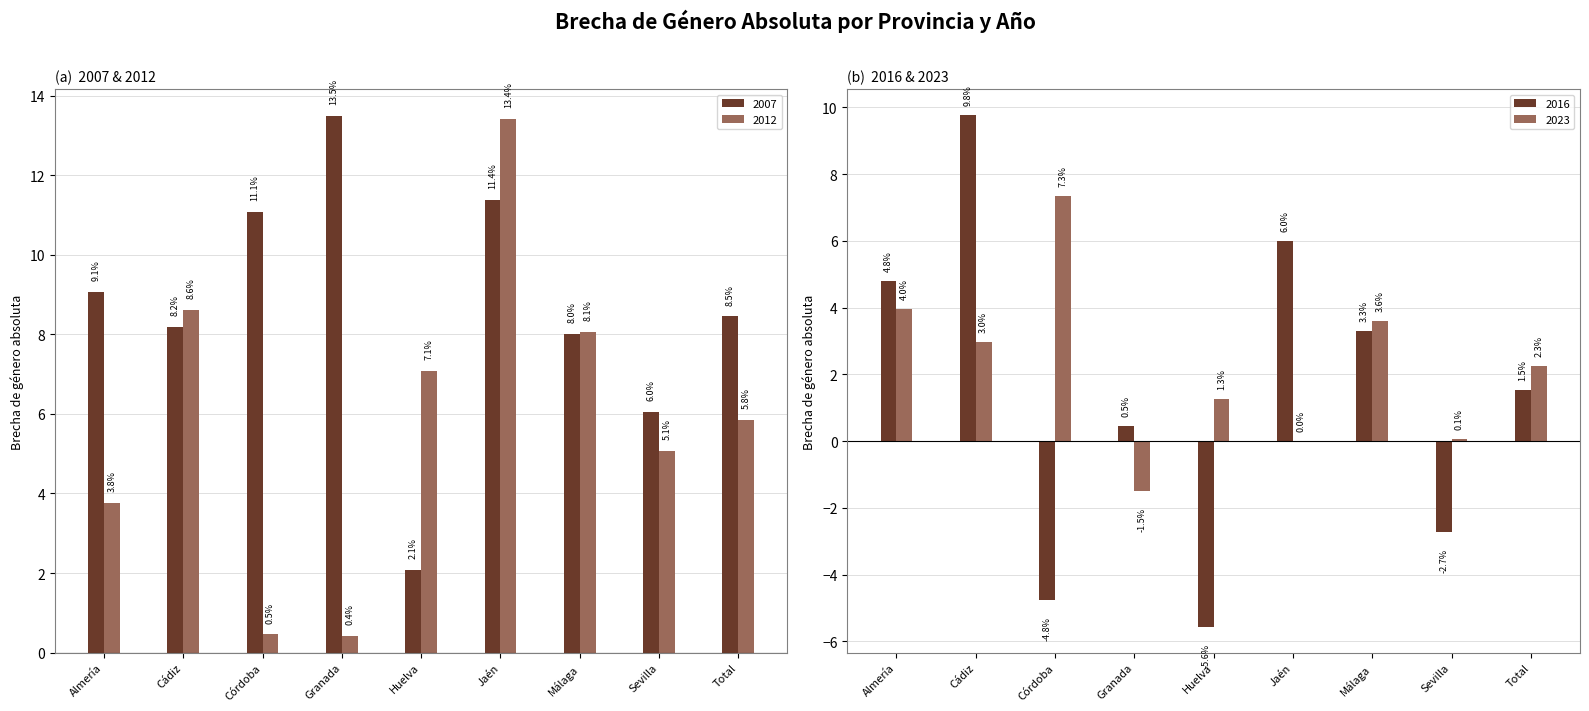

Which series has the largest range (max minus min)?

2016